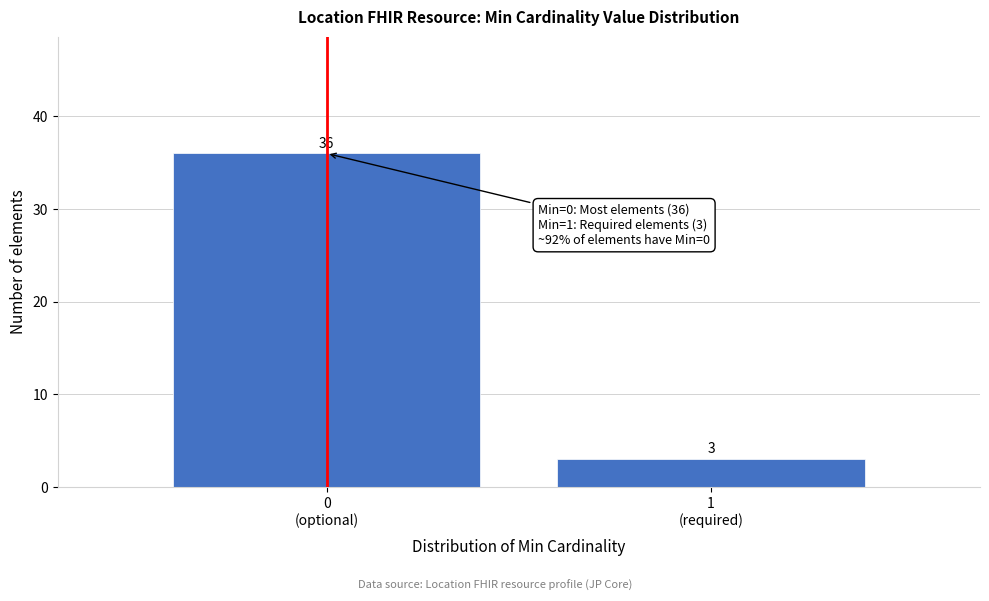

Reading left to right, extract all data points from this chart.

36	3